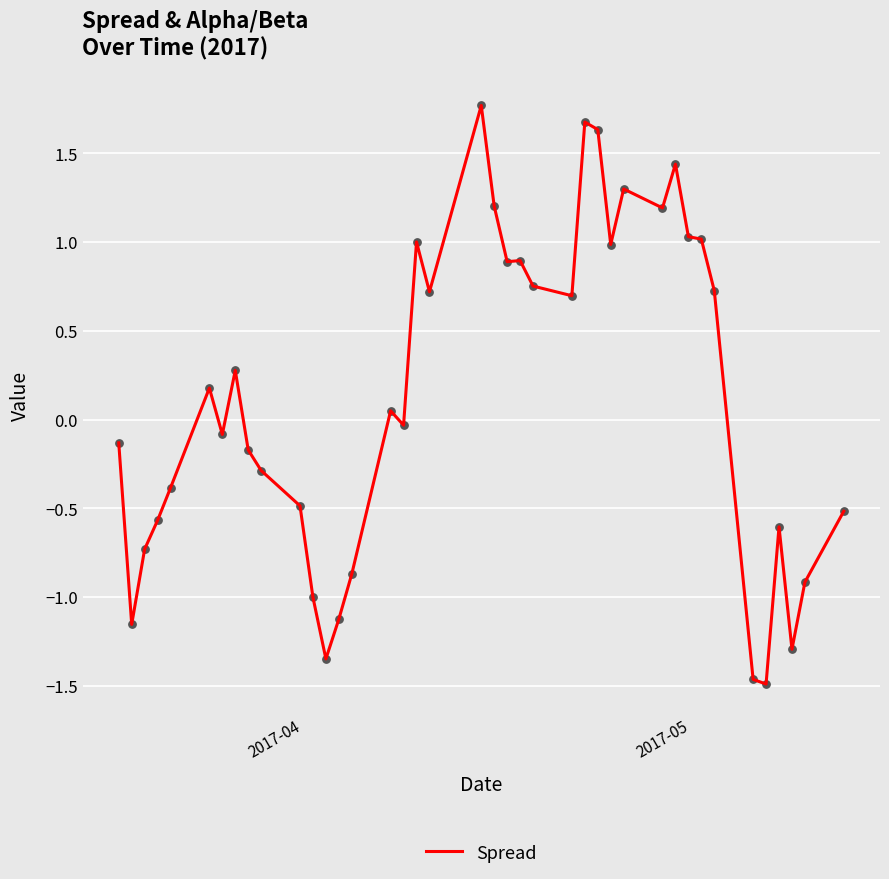

What is the maximum value shown in the chart?

1.8